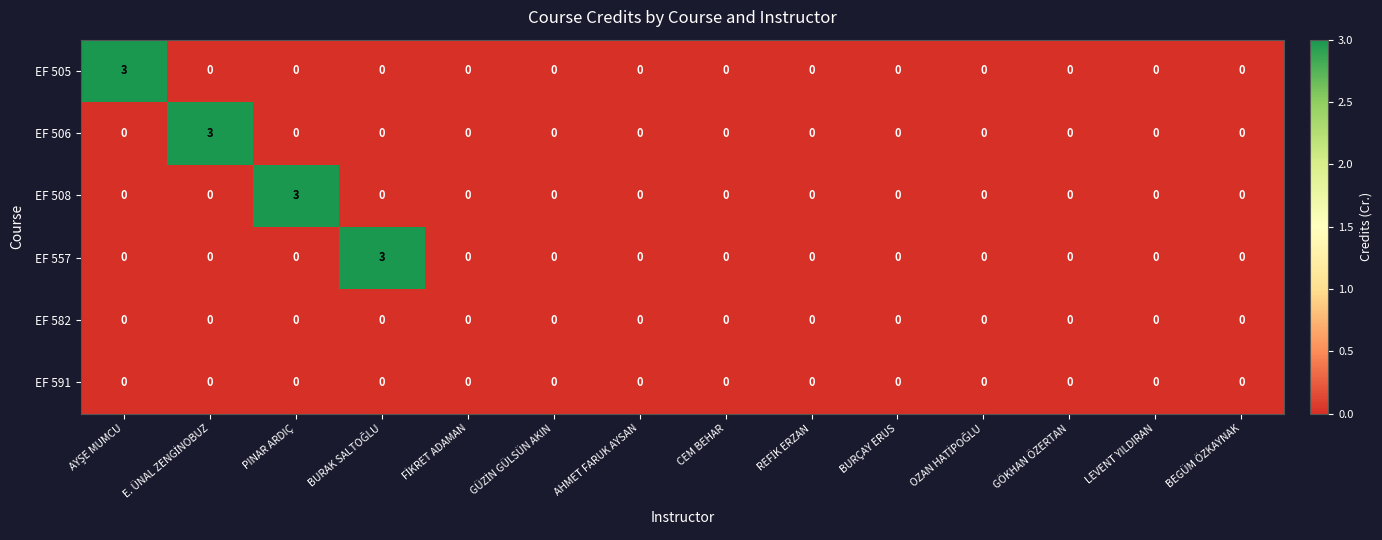

How many EF 506 values are between 0 and 1?

13